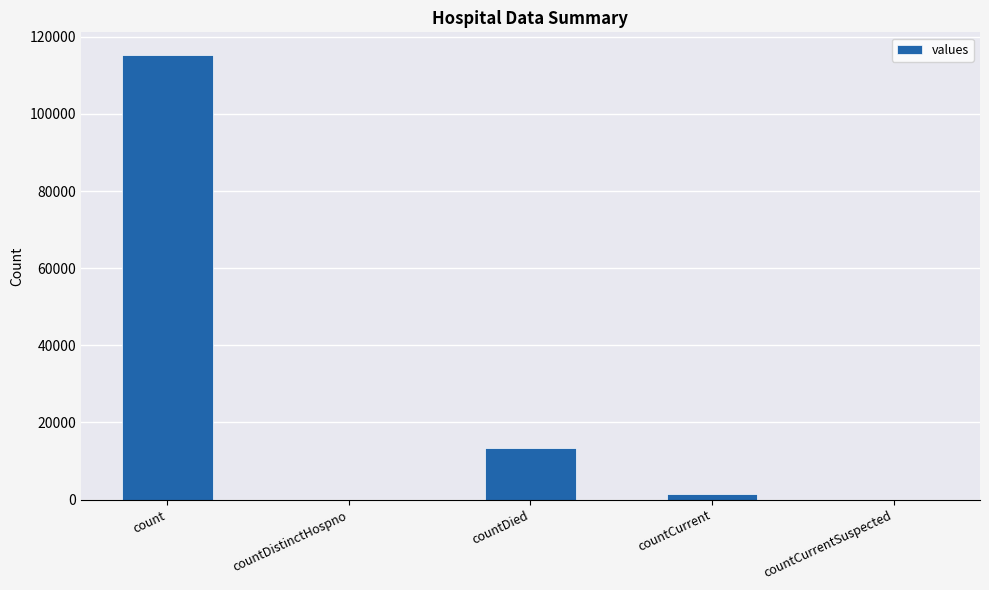

Where does the data first go above 1383?

count